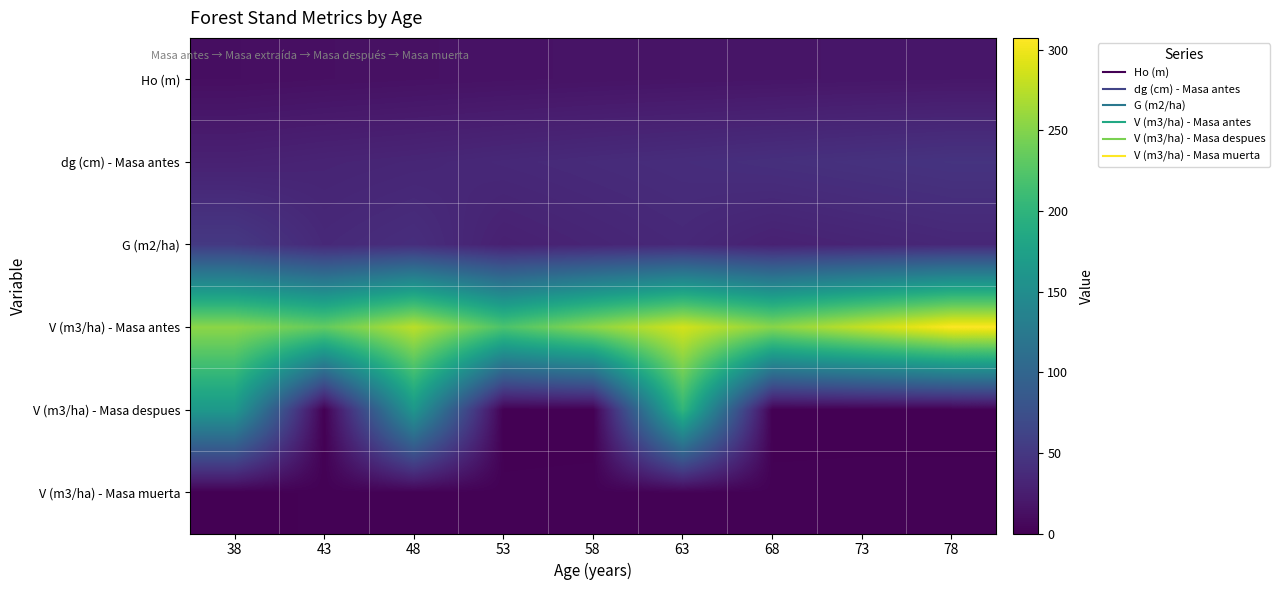

Which has a higher value, 53 or 63?

63